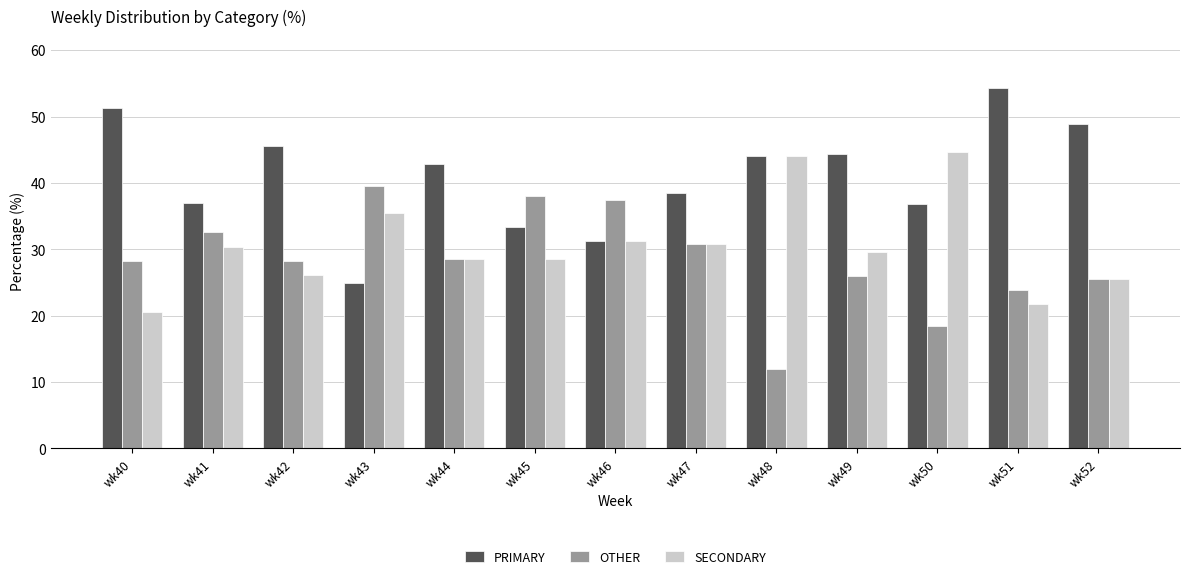

What is the difference between the maximum and minimum values in the SECONDARY series?

24.2